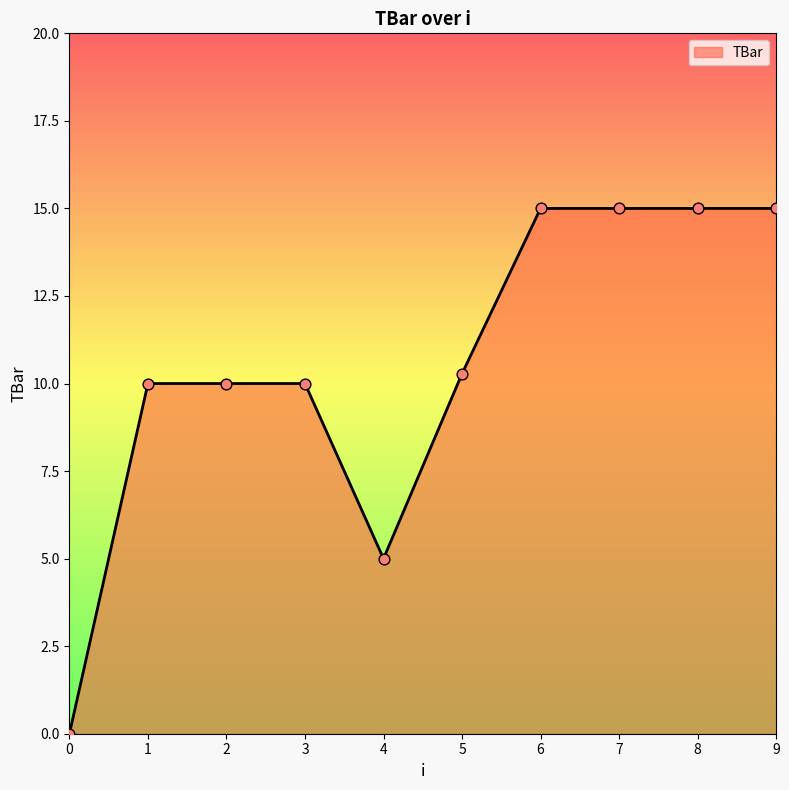

What is the change in value from 0 to 6?

+15.0